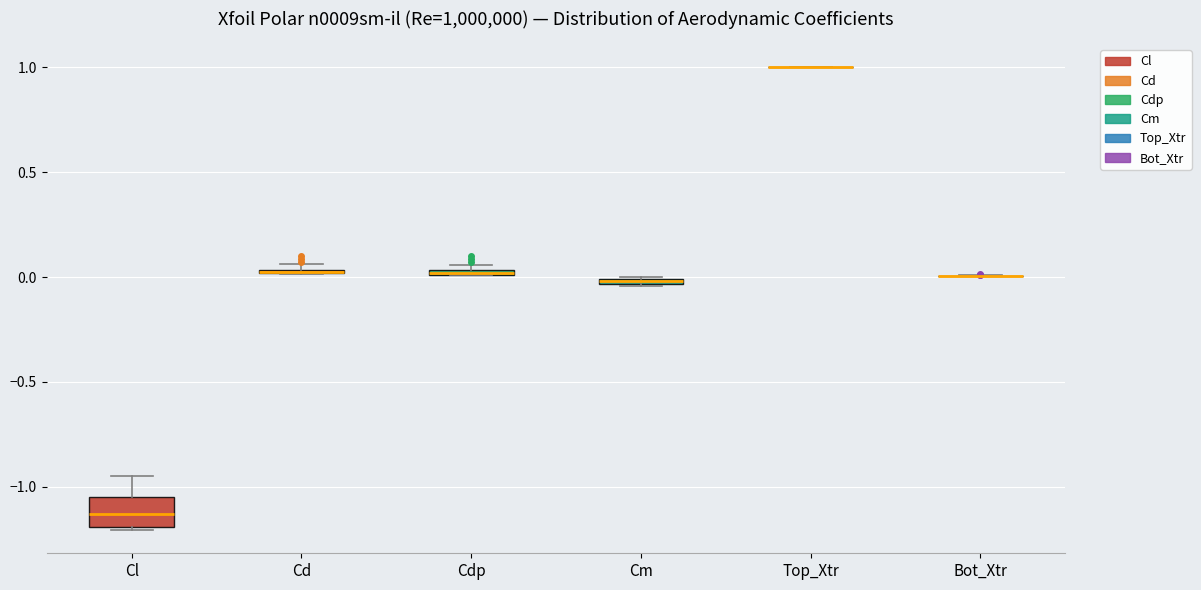

Where is the upper edge of the box for Cl on the y-axis? The values are not printed on the chart, so give them approximately, as read against the axis.

-1.05